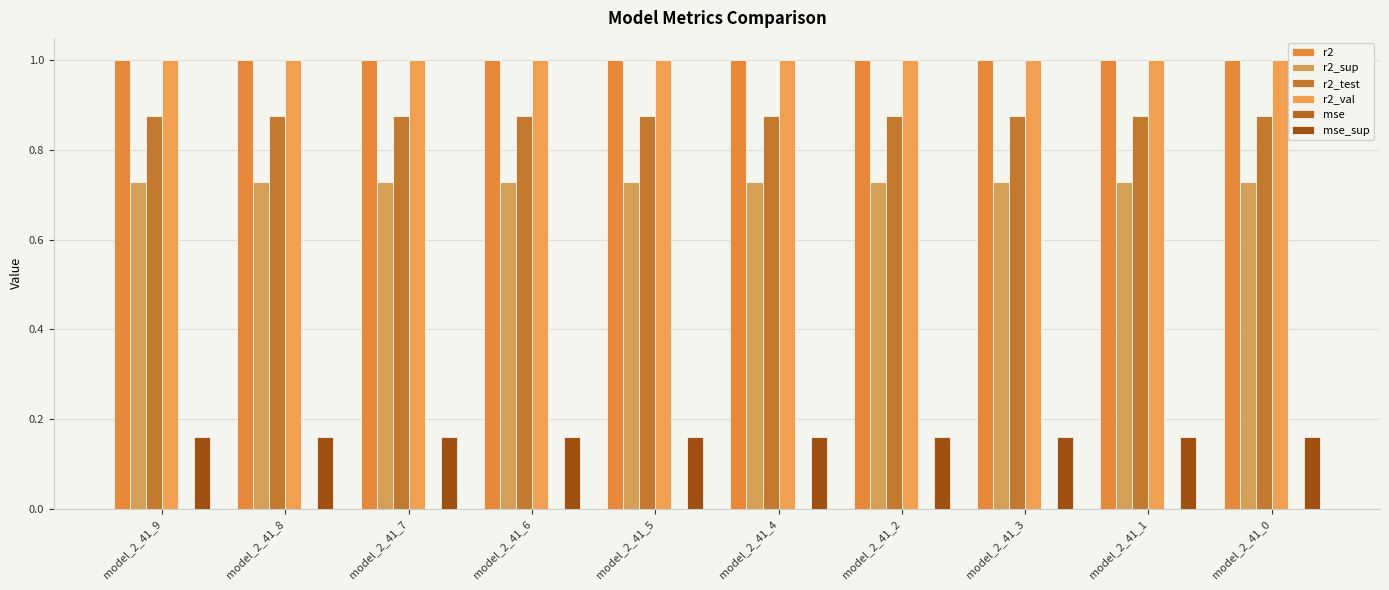

Which has a higher value, model_2_41_3 or model_2_41_4?

model_2_41_4